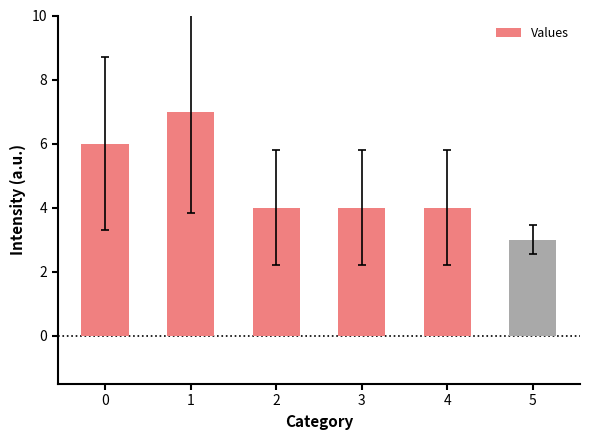

What is the ratio of the value at 2 to the value at 1?

0.6